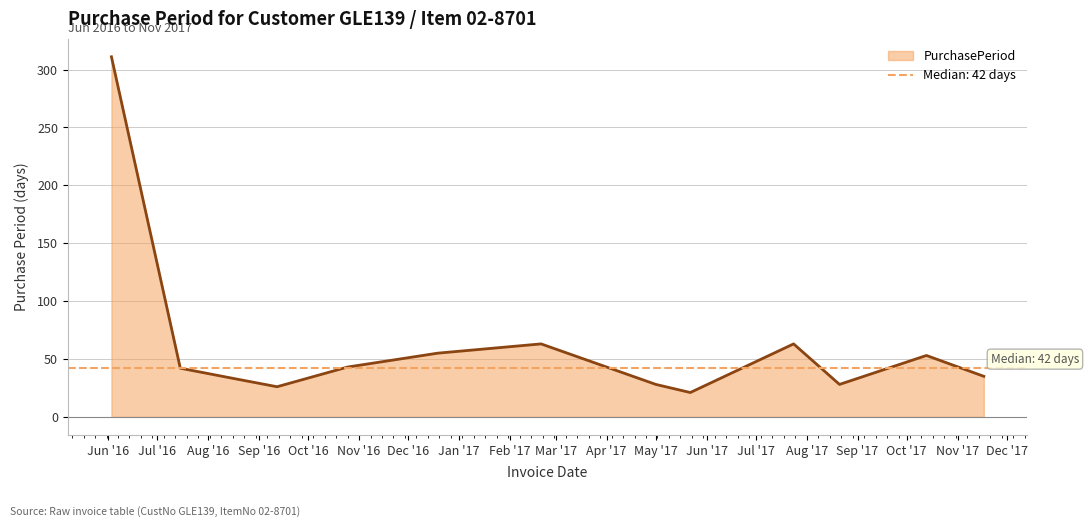

What is the average value?

60